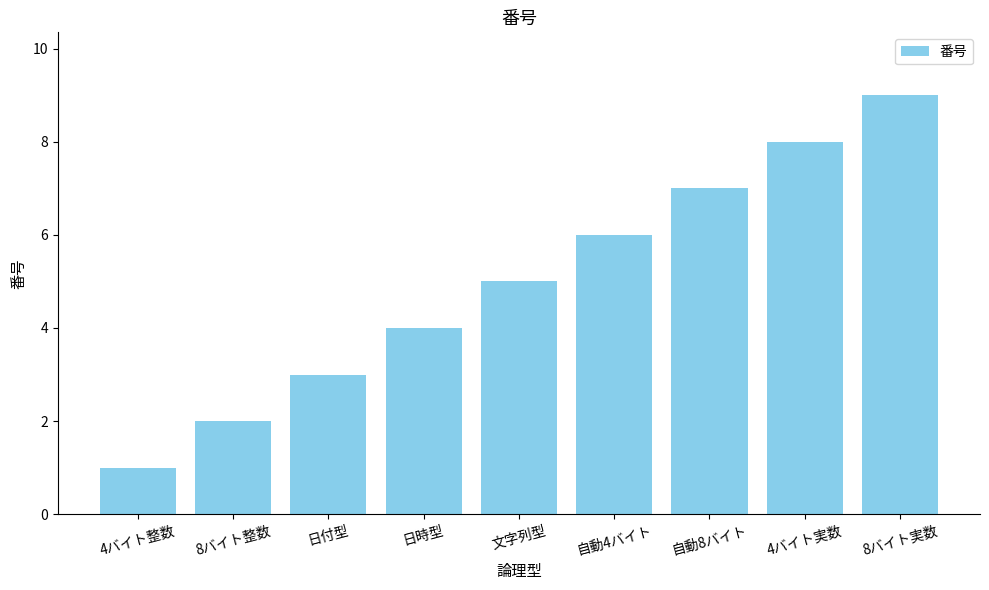

What is the ratio of the value at 自動8バイト to the value at 8バイト実数?

0.8